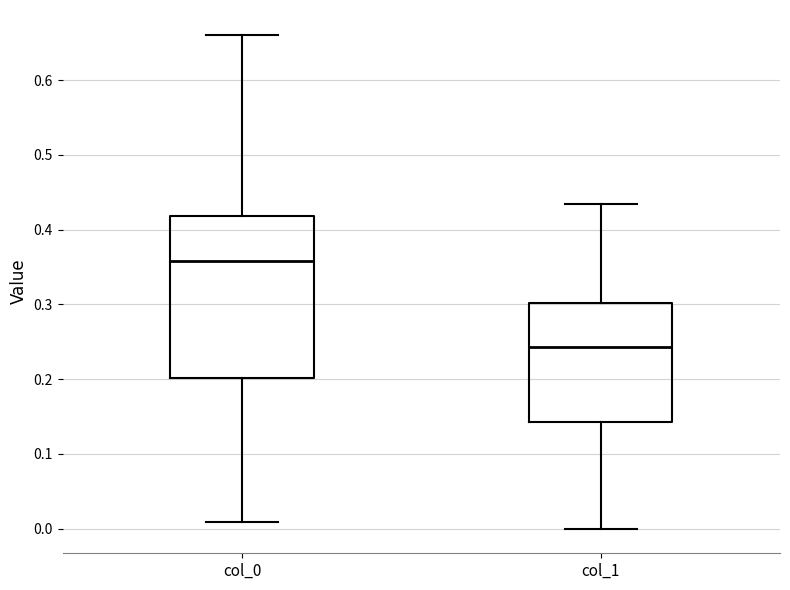

Reading left to right, transcribe this box plot: for each box, give where its median line is, the range the box spans, and where its two whiskers end, as read against the y-axis. The values are not printed on the chart, so give them approximately, as read against the axis.

col_0: median 0.36, box 0.20 to 0.42, whiskers 0.01 to 0.66
col_1: median 0.24, box 0.14 to 0.30, whiskers 0.00 to 0.43